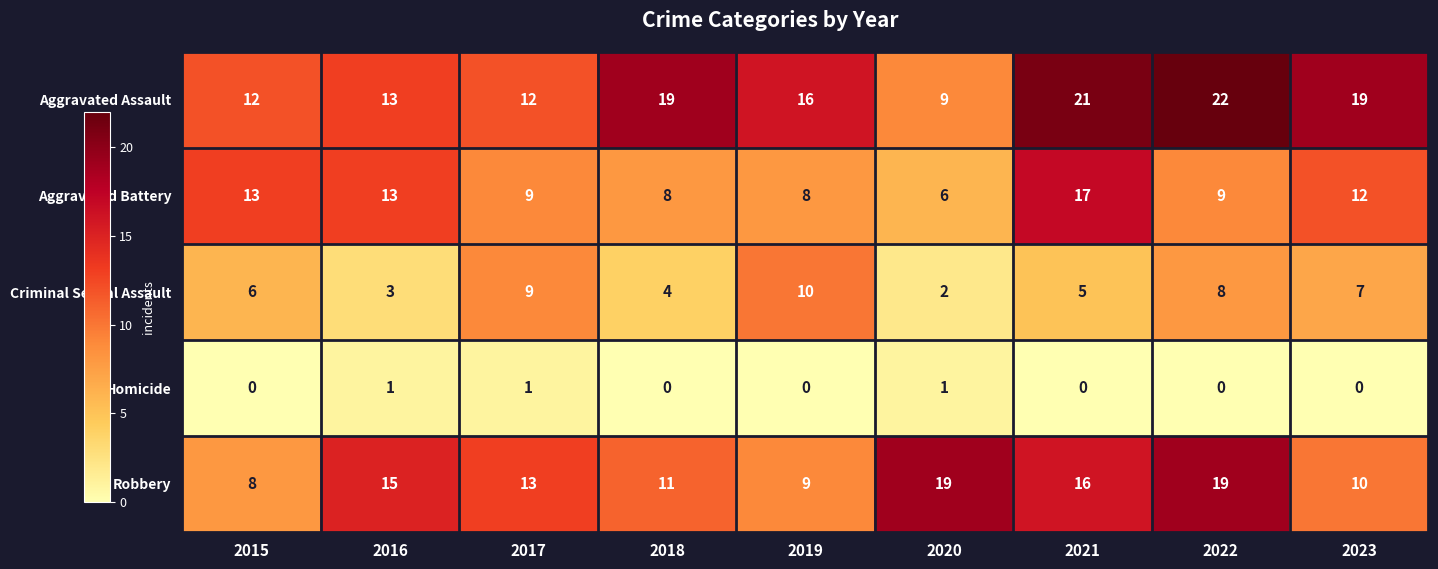

At 2018, list the series in order from largest to smallest.

Aggravated Assault, Robbery, Aggravated Battery, Criminal Sexual Assault, Homicide